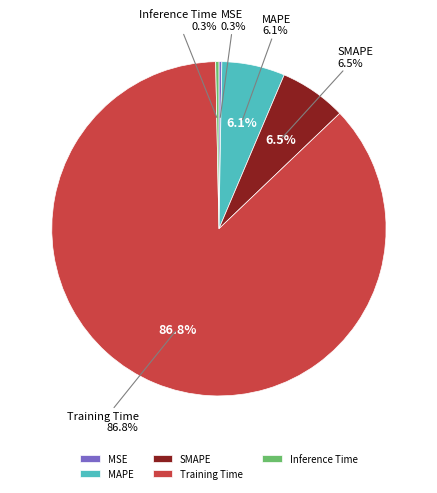

Does any single category account for the majority?

Yes